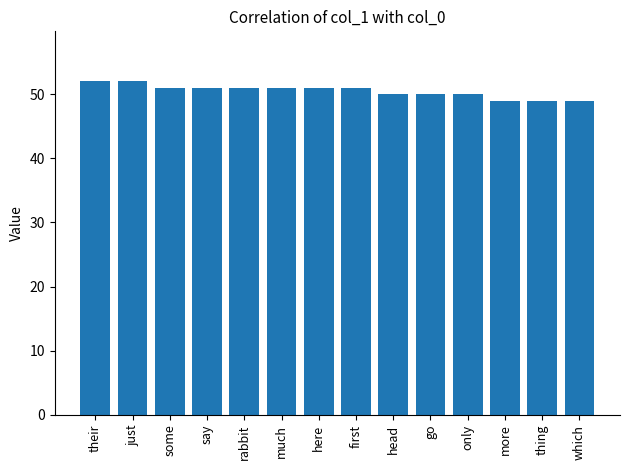

How many data points are less than 51?

6